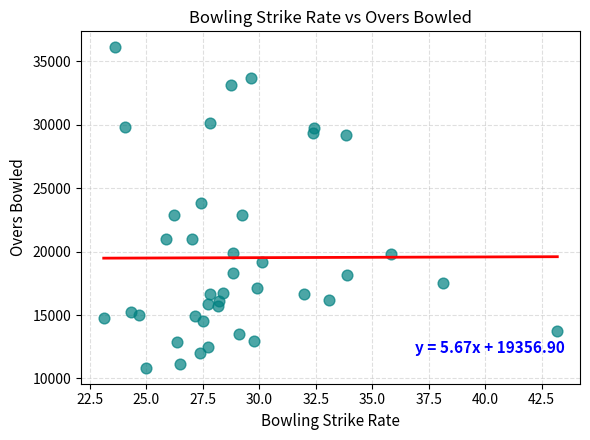

What is the range of Y values (max minus min)?

25264